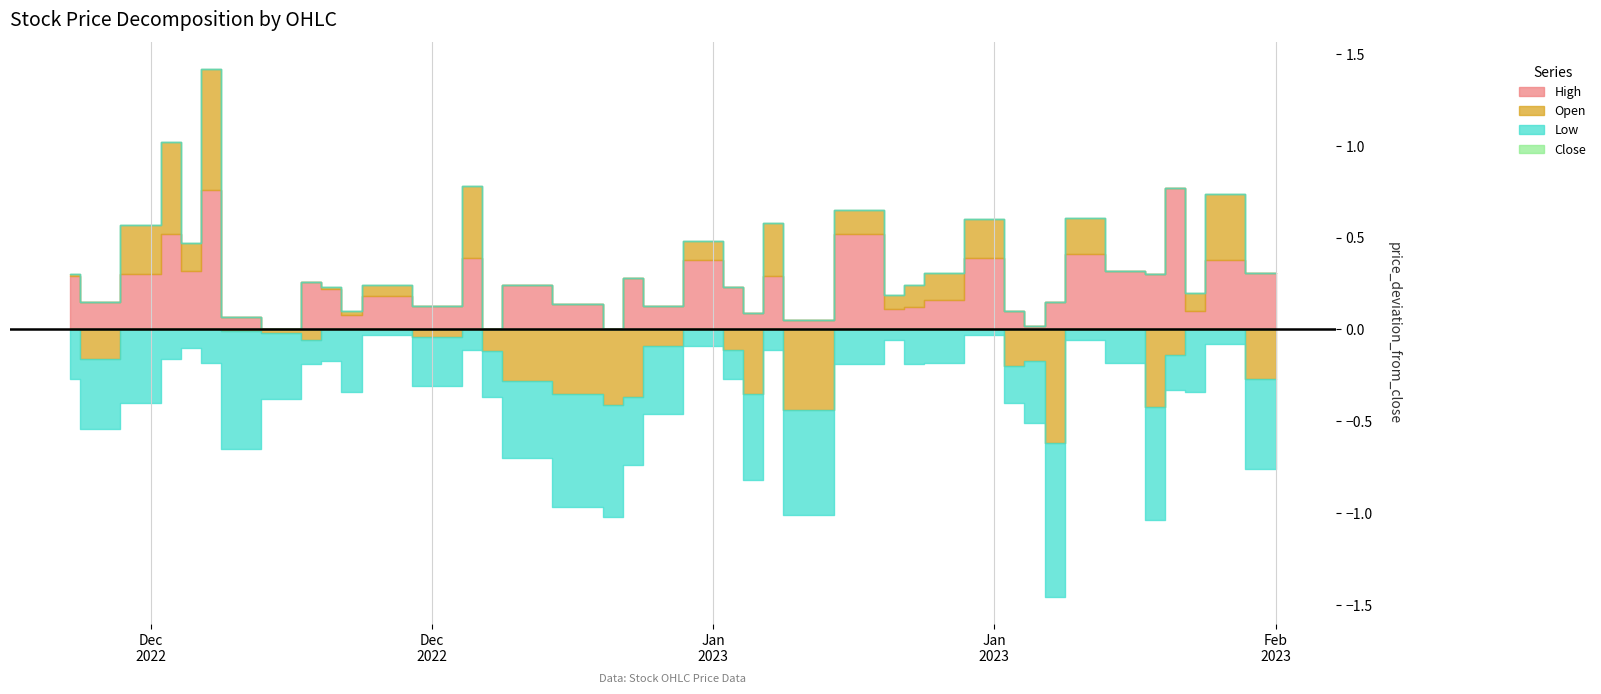

Does the chart have visible grid lines?

Yes